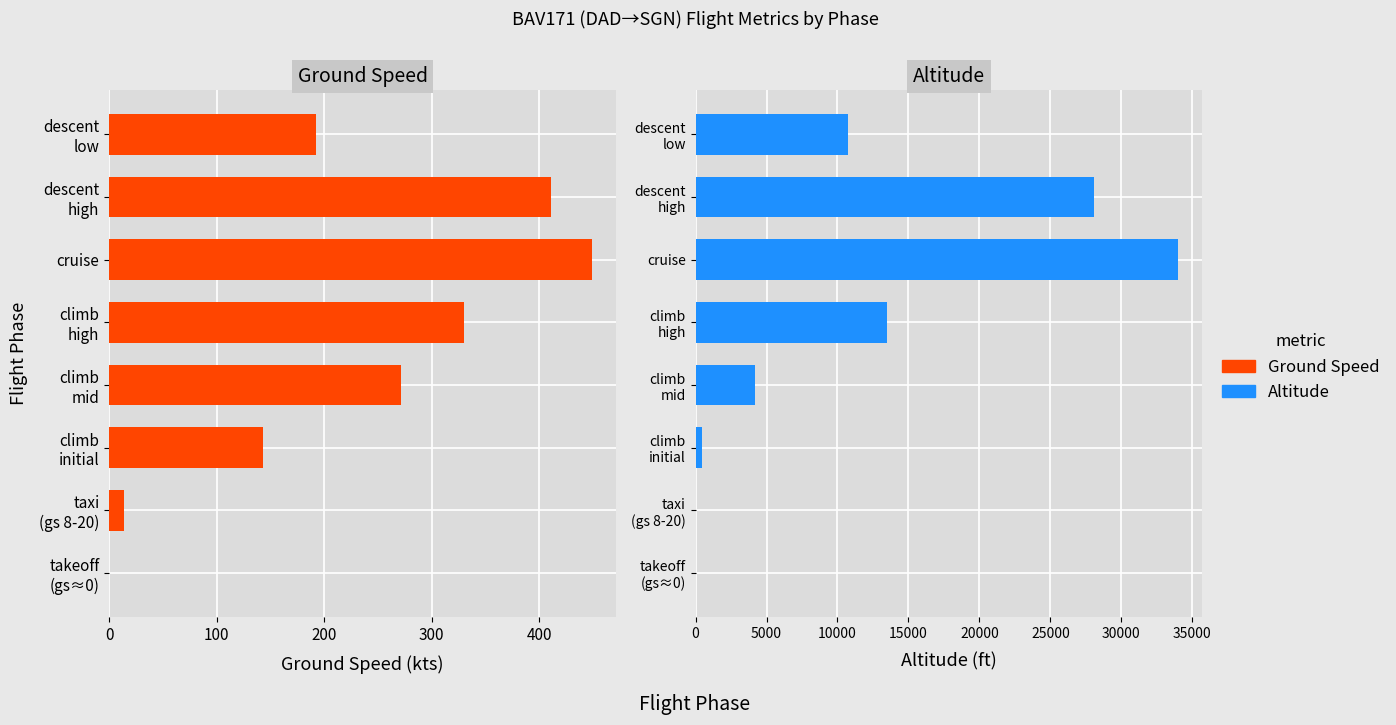

Between climb mid and climb high, which series saw the biggest shift?

Altitude